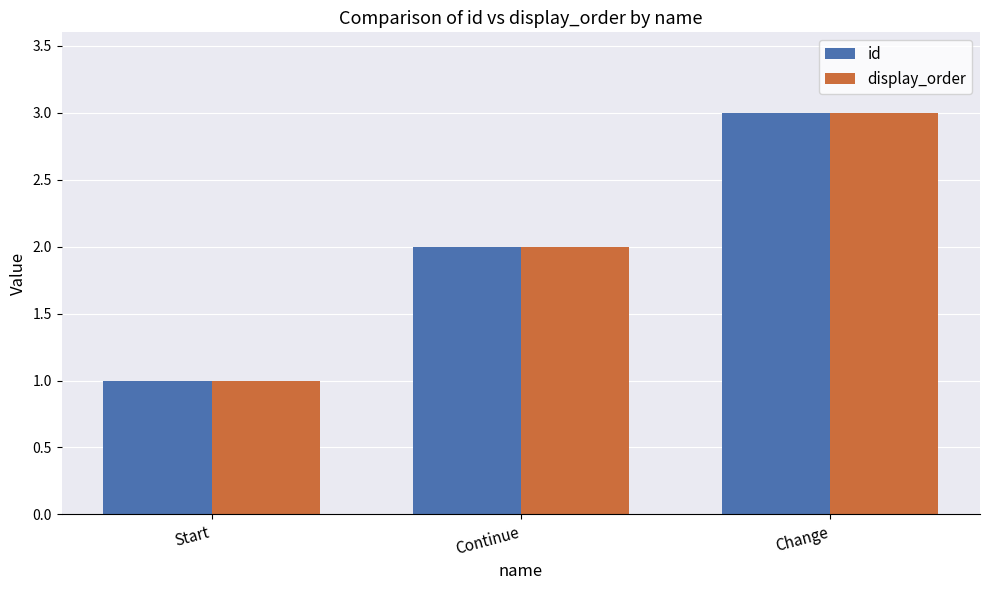

What is the sum of all display_order values?

6